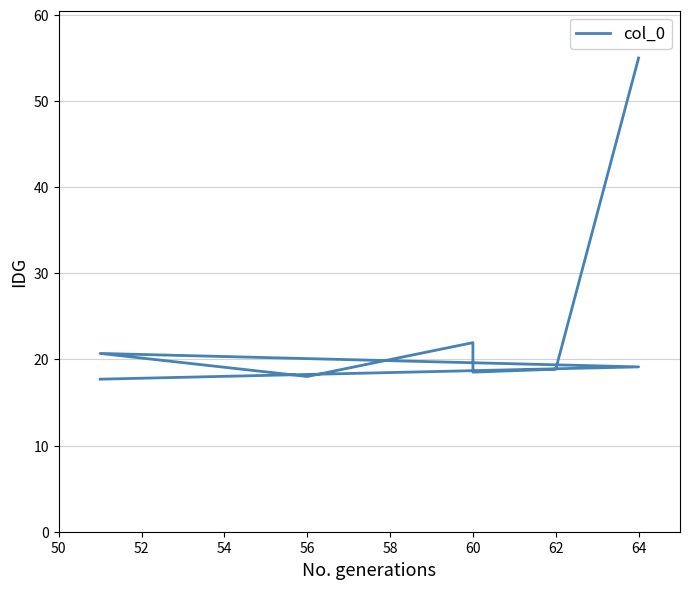

The value at 60 is 18.5. True or false?

True